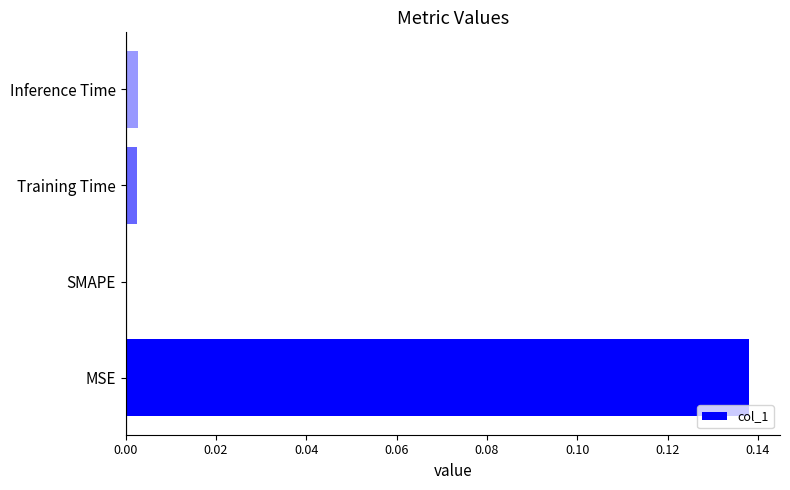

The chart shows a value of 0.0 at Inference Time. True or false?

True